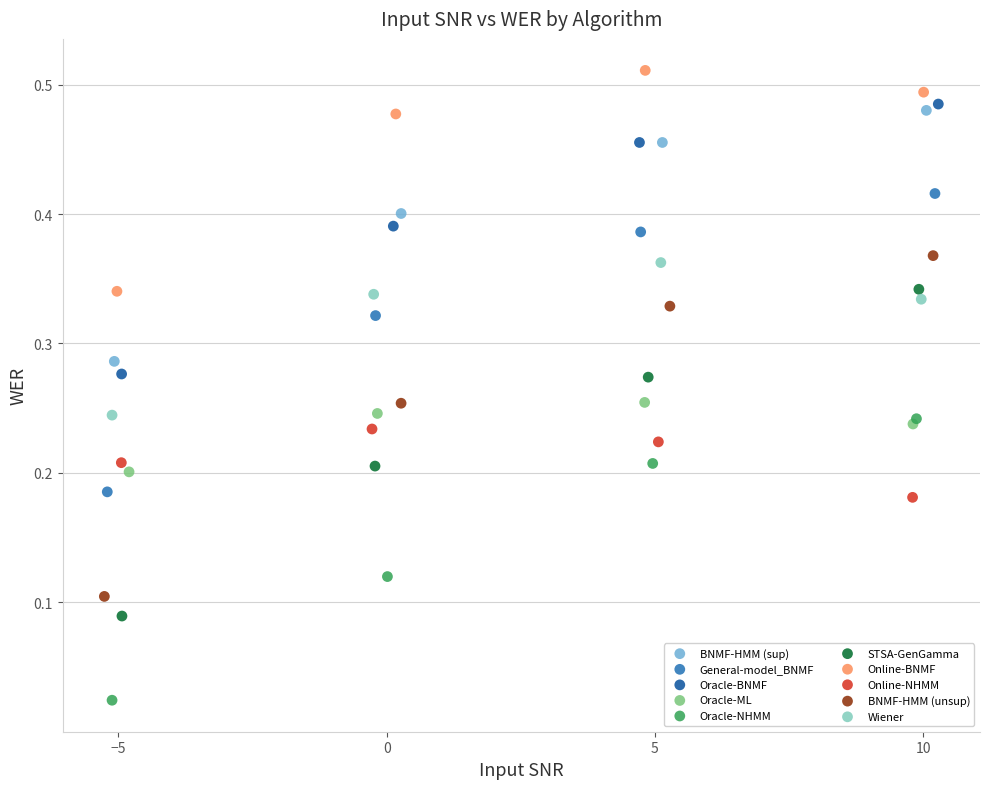

Which series contains the highest Y value?

Online-BNMF